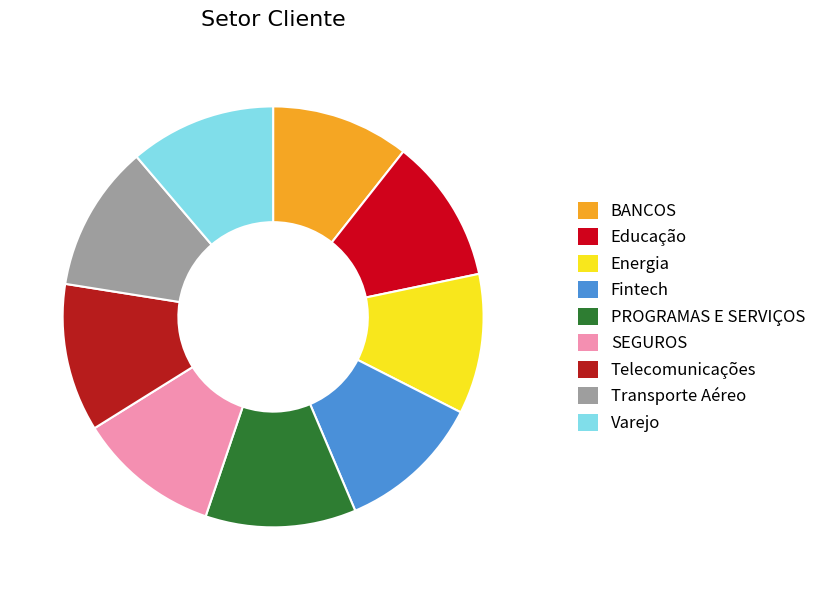

What is the change in value from Transporte Aéreo to Varejo?

-1.1